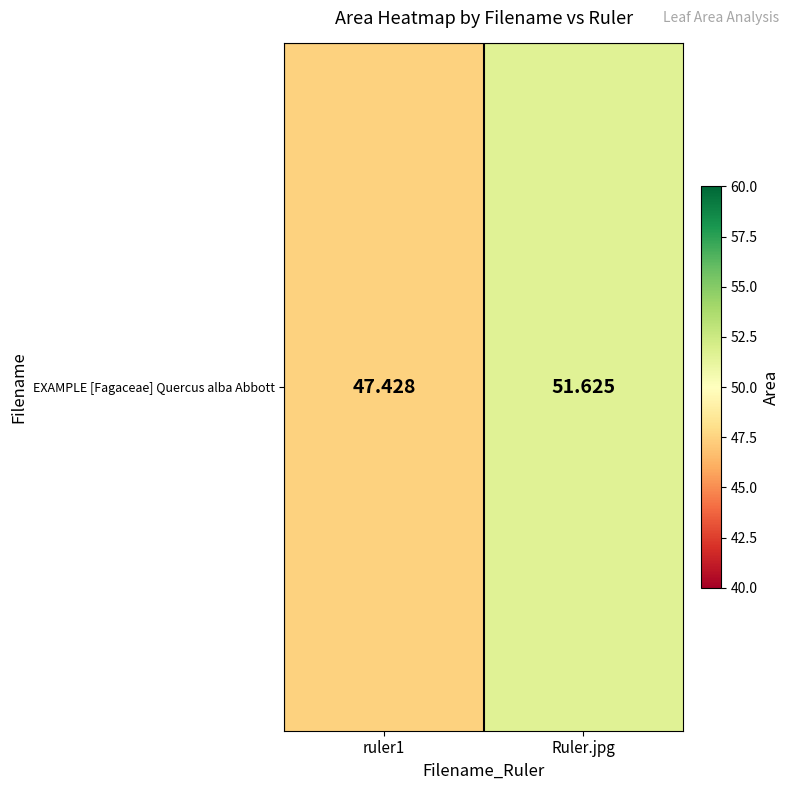

Where does the data first go above 51?

Ruler.jpg